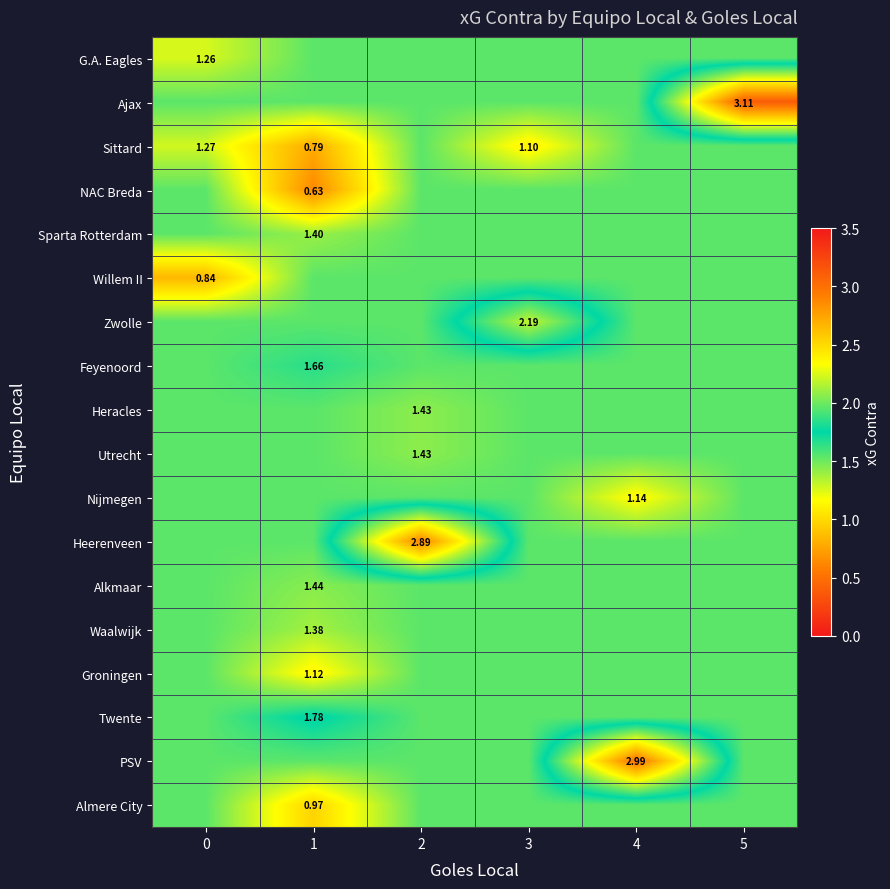

At which category does the chart reach its peak across all series?

5